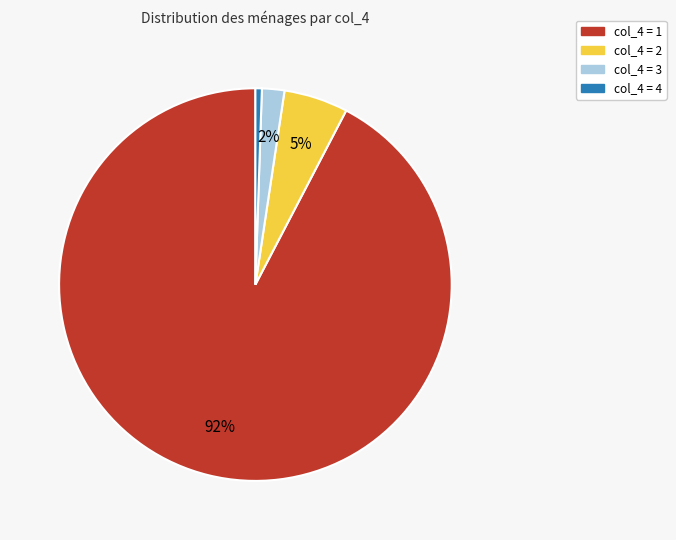

To the nearest percent, what is the average slice percentage?

25%